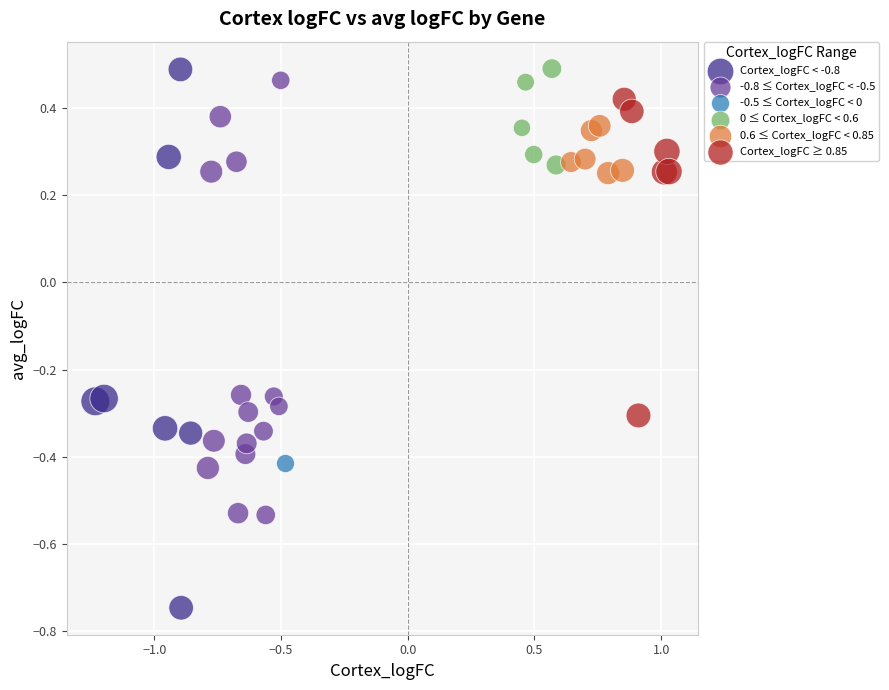

What are all the series names shown in the legend?

Cortex_logFC < -0.8, -0.8 ≤ Cortex_logFC < -0.5, -0.5 ≤ Cortex_logFC < 0, 0 ≤ Cortex_logFC < 0.6, 0.6 ≤ Cortex_logFC < 0.85, Cortex_logFC ≥ 0.85